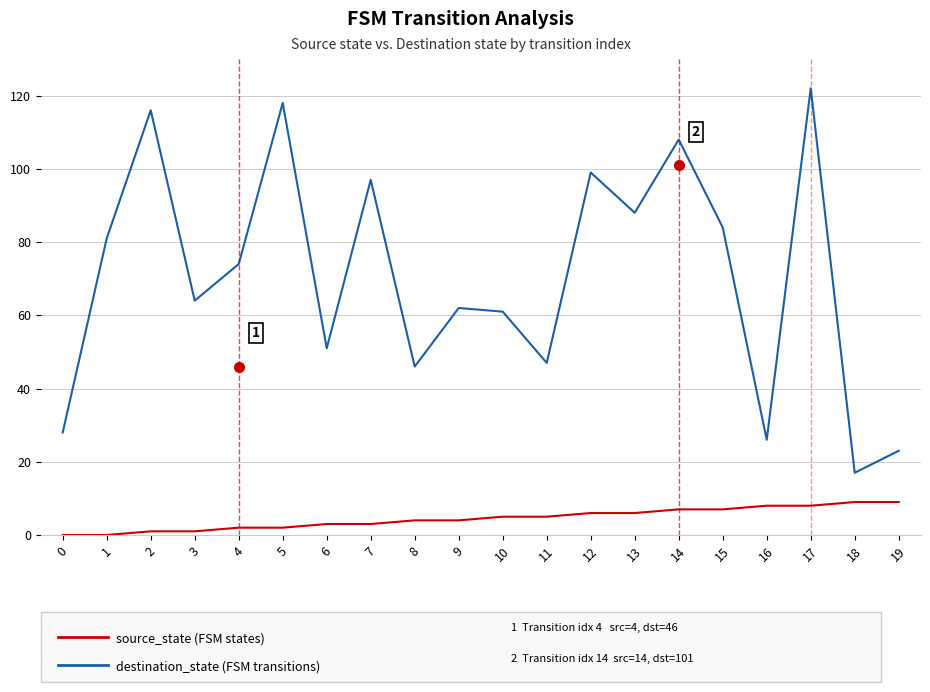

At which category is the sum across all series the highest?

17